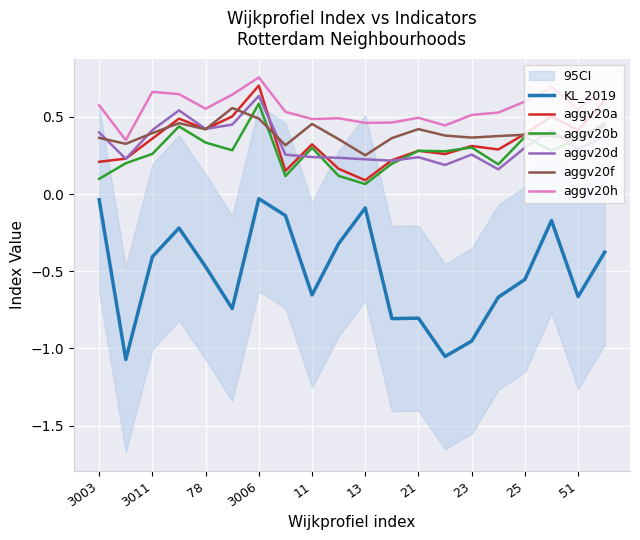

True or false: KL_2019 and aggv20a intersect in this chart.

False